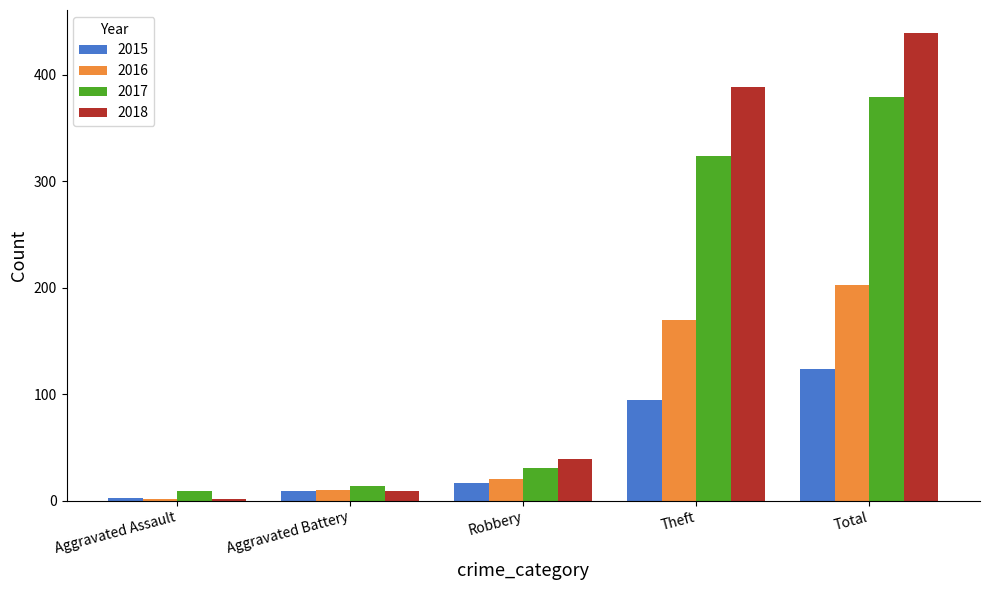

What are all the series names shown in the legend?

2015, 2016, 2017, 2018